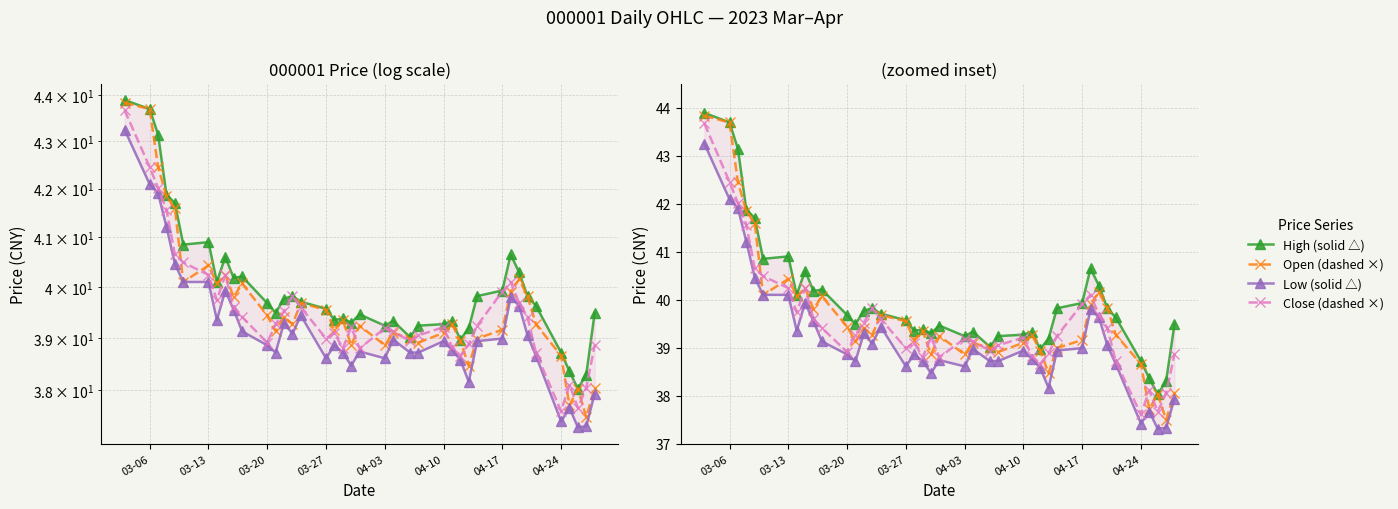

List the series in order of their overall mean, highest first.

H, O, C, L